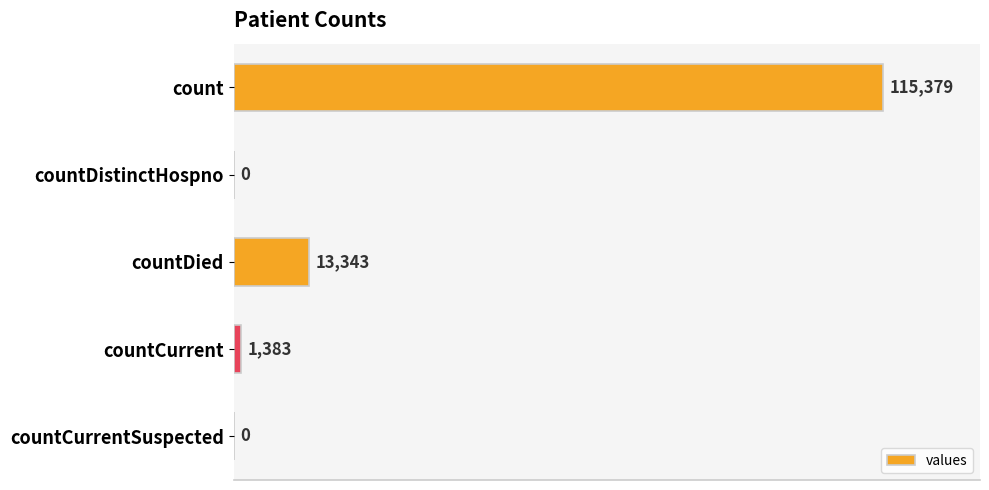

Are the bars horizontal?

Yes